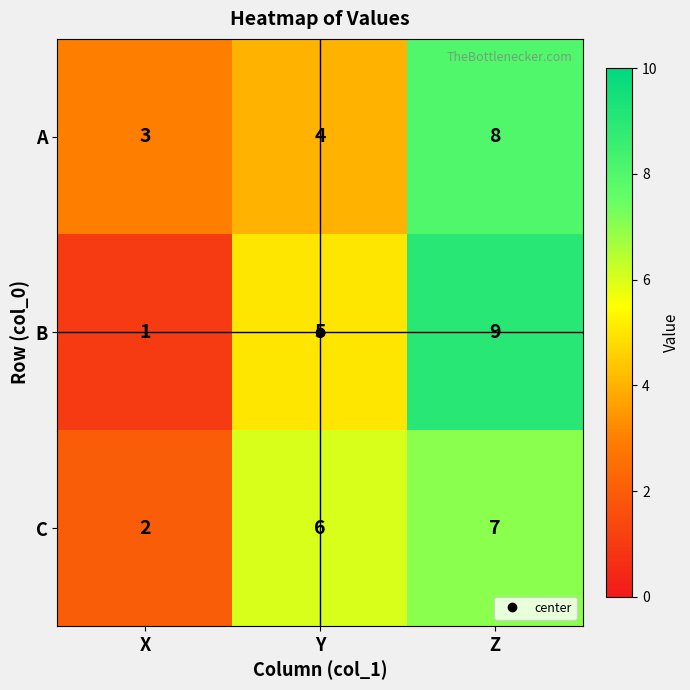

Which series has the widest spread of values?

B